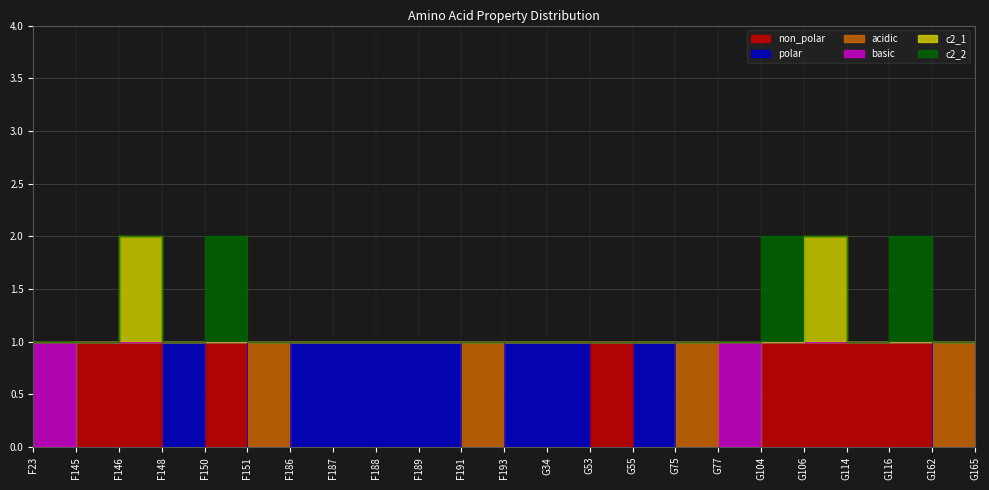

Is the value of basic at F193 greater than the value of c2_1 at G106?

No